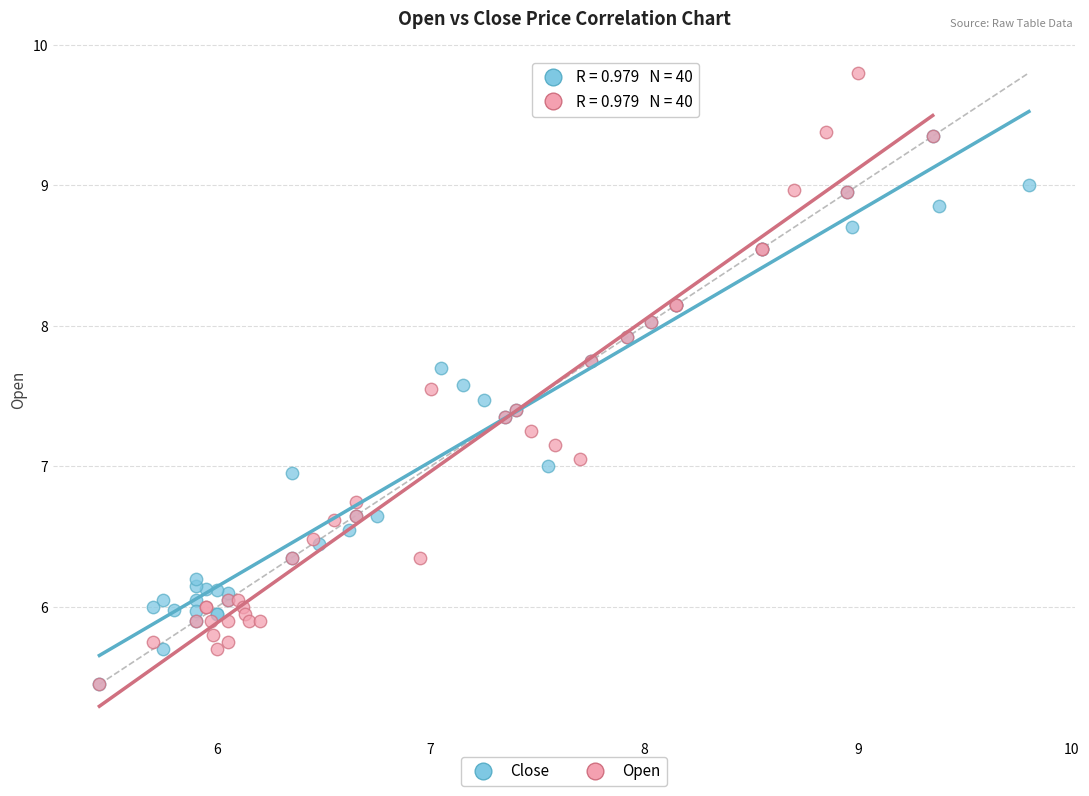

Which series contains the highest Y value?

Open